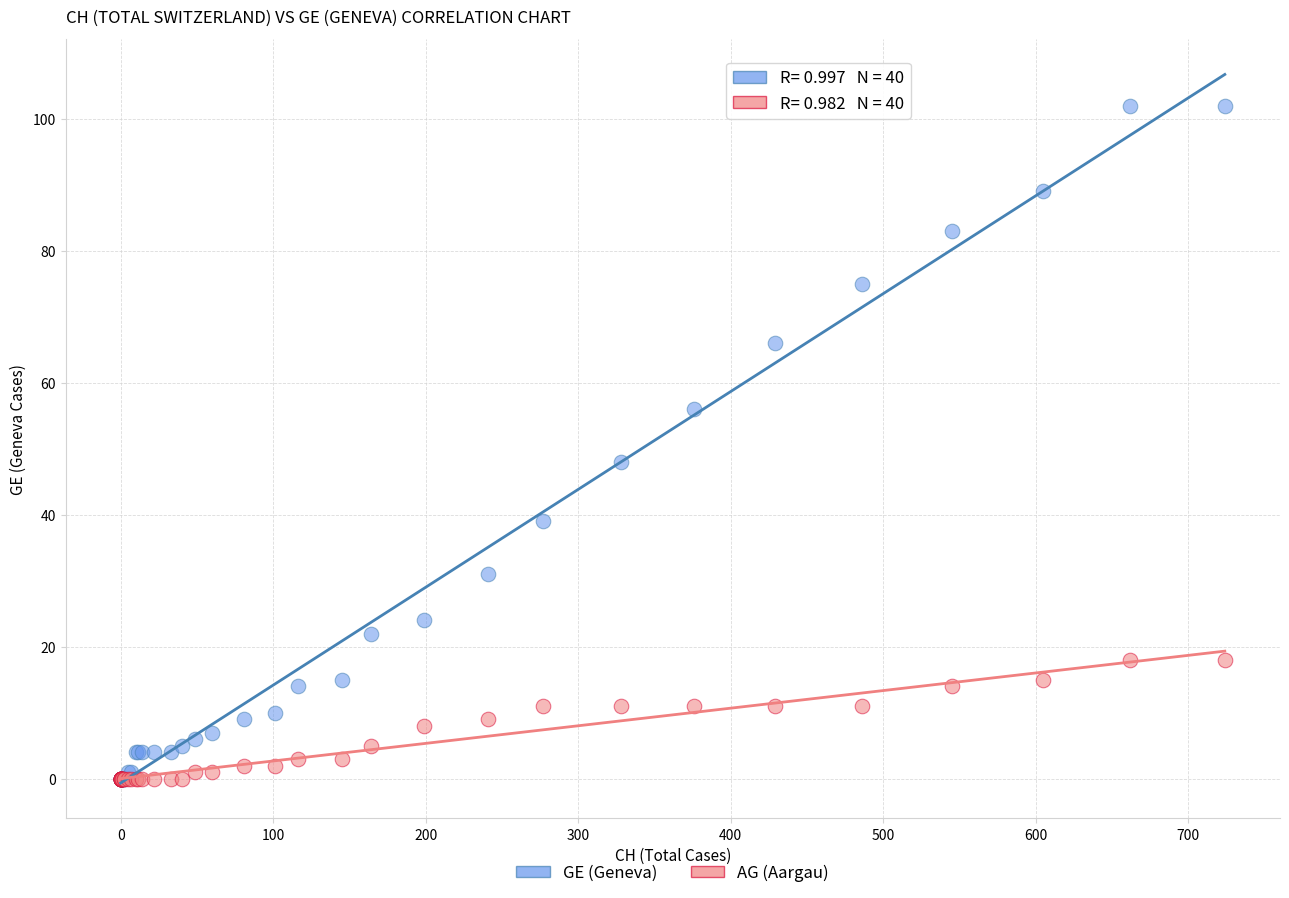

In the GE (Geneva) series, what Y value is closest to 51?

48